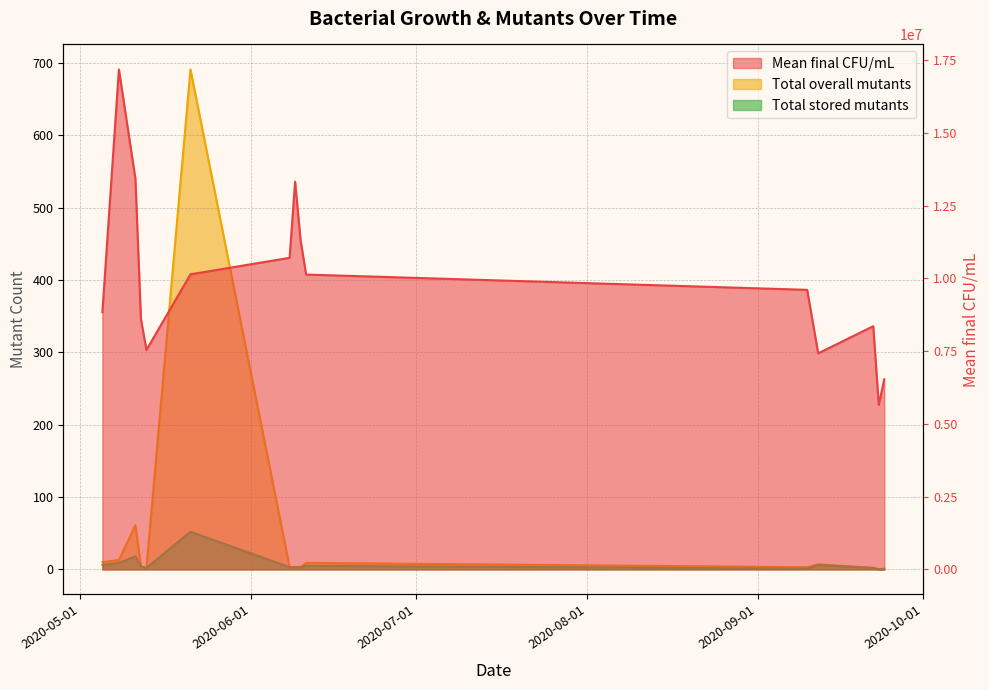

Between 2020-09-12 and 2020-06-09, which is larger?

2020-06-09